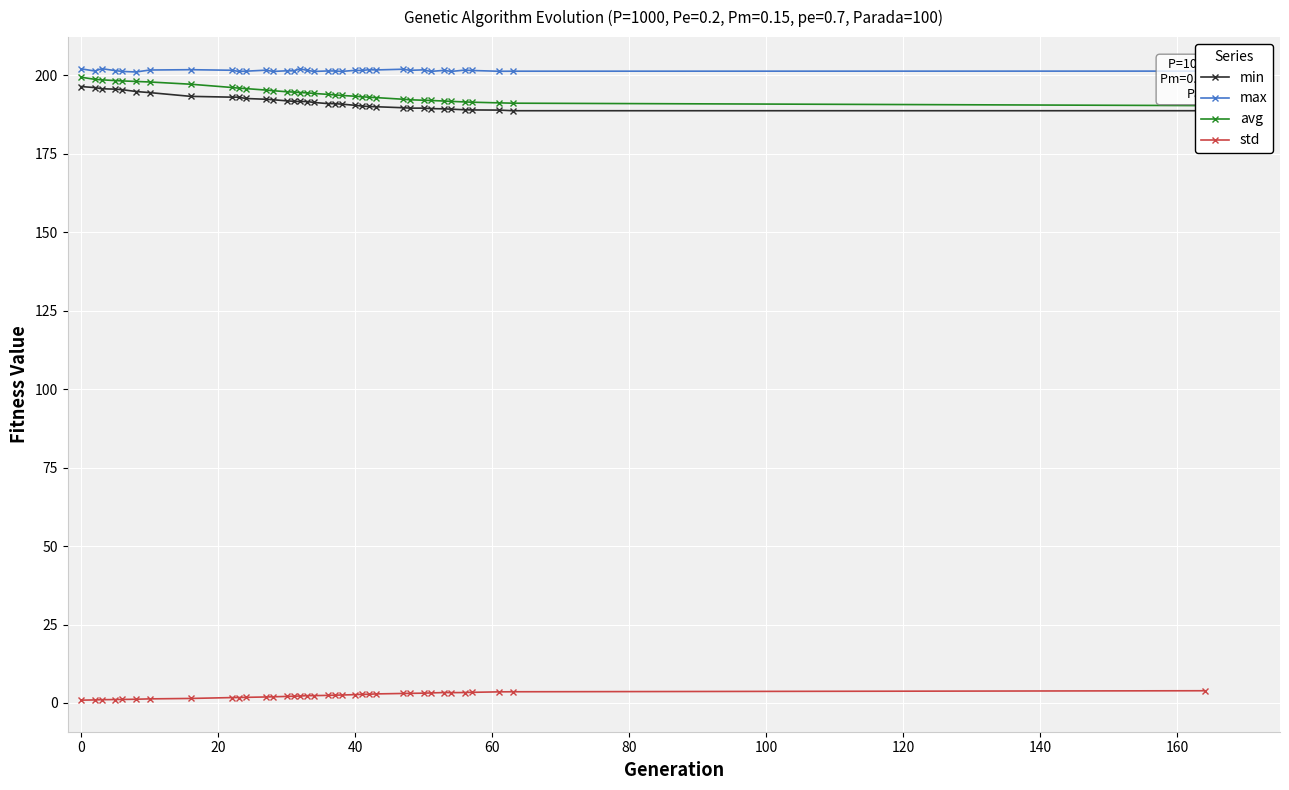

True or false: std and max cross at least once.

False